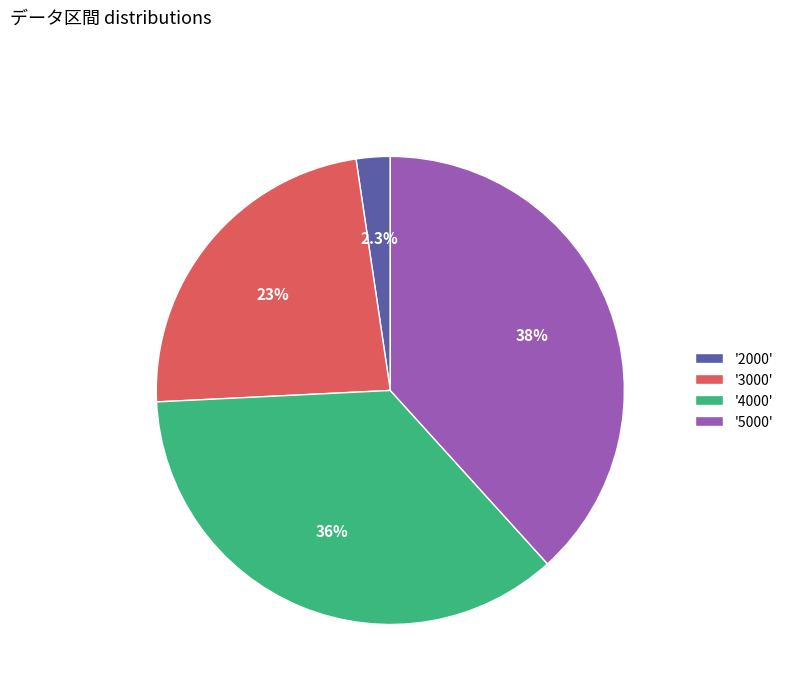

Count the number of slices in the pie.

4